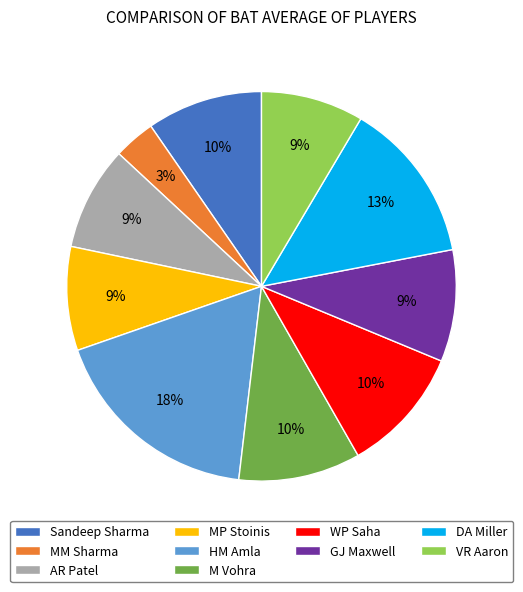

Count the number of slices in the pie.

10